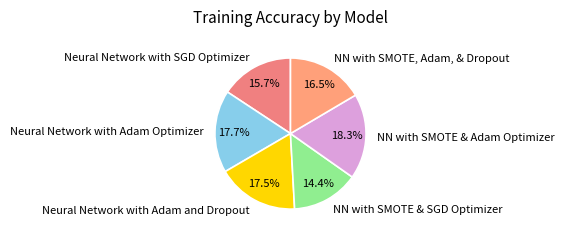

True or false: NN with SMOTE & SGD Optimizer accounts for 24% of the total.

False